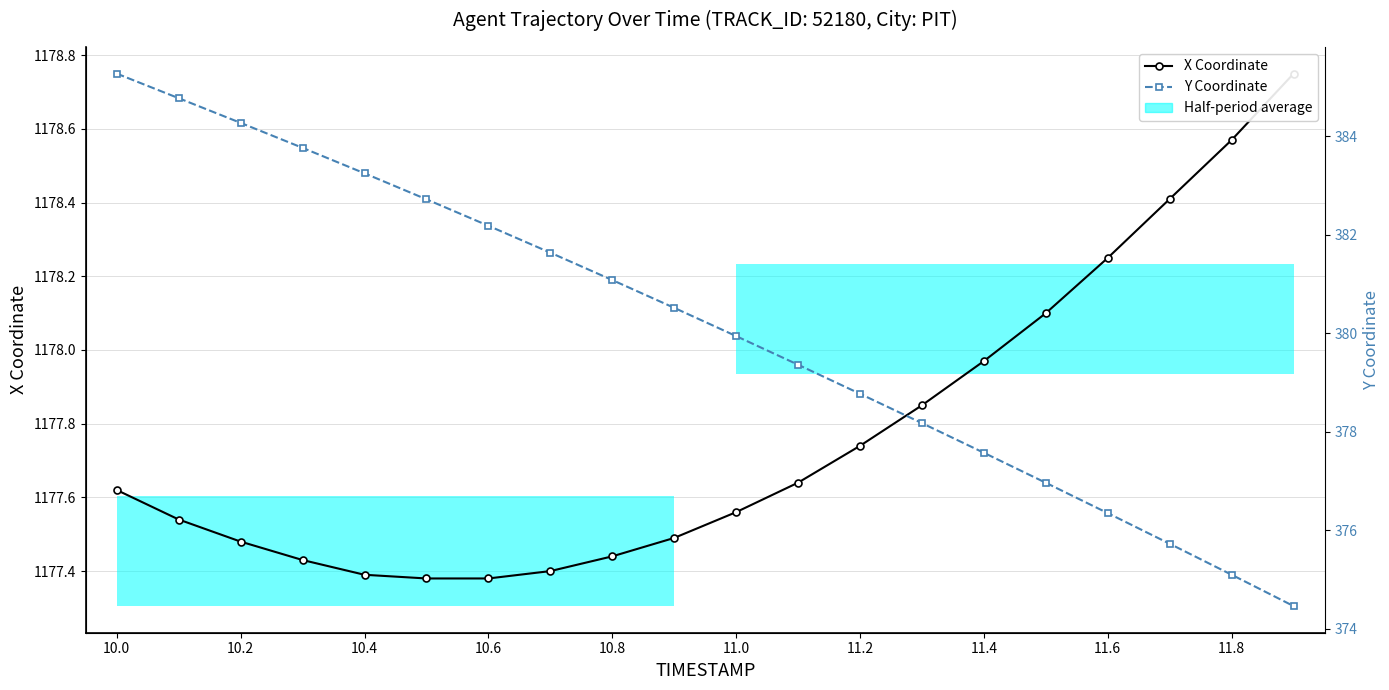

At which category is the sum across all series the highest?

10.0